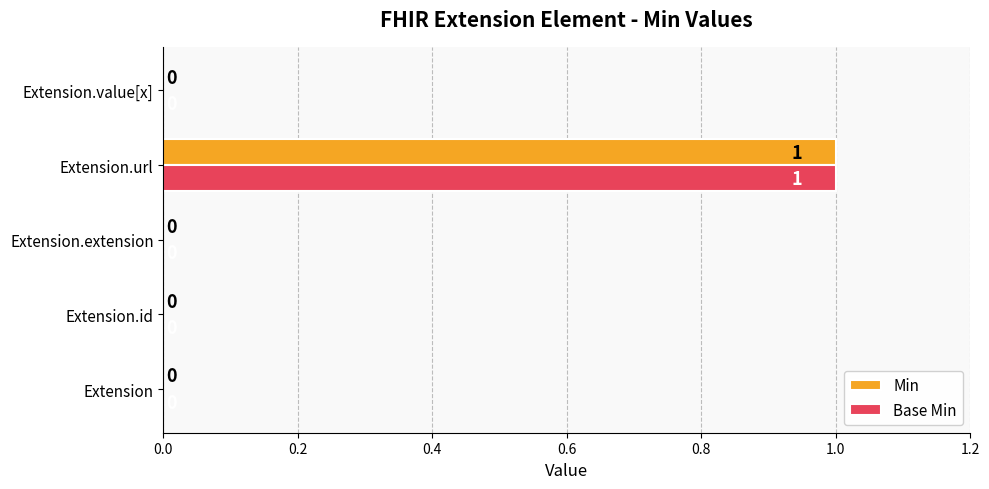

How many Min values are between 0 and 1?

5